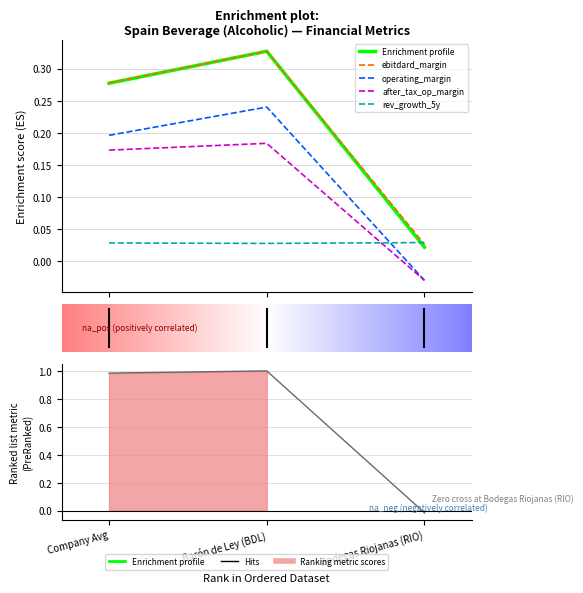

What is the greatest value displayed?

1.0